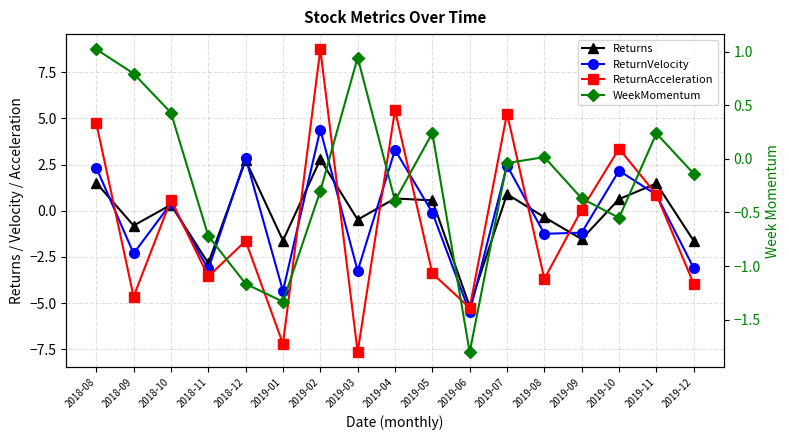

What is the sum of the ReturnAcceleration values at 2018-08 and 2019-04?

10.2